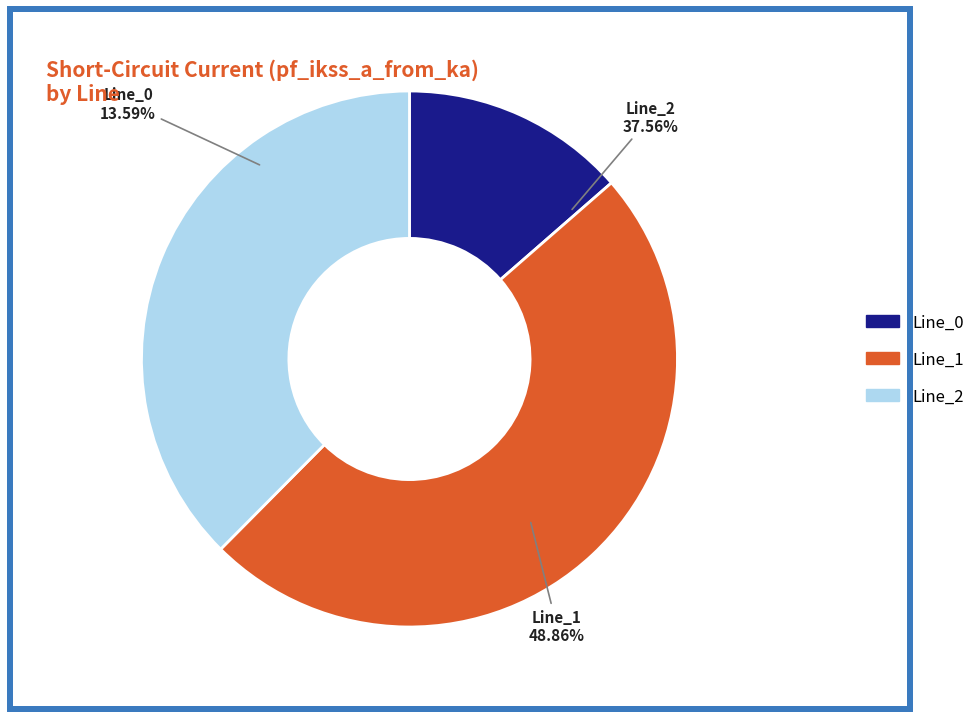

To the nearest percent, what is the average slice percentage?

33%